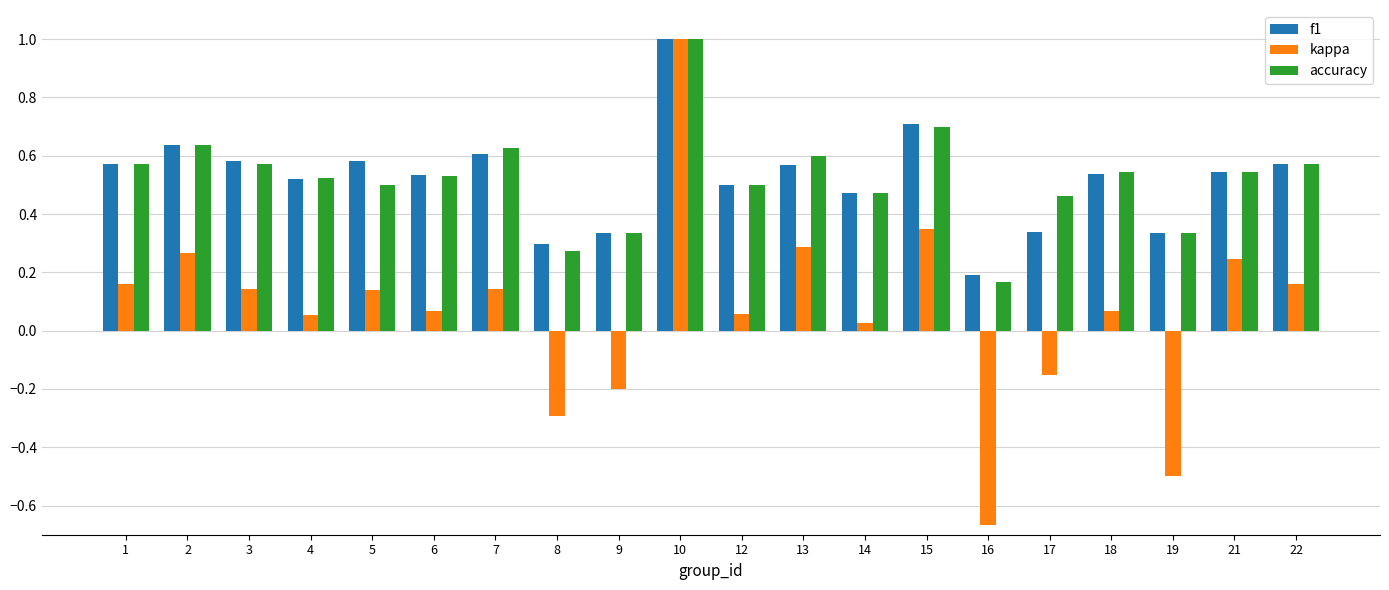

What are all the series names shown in the legend?

f1, kappa, accuracy